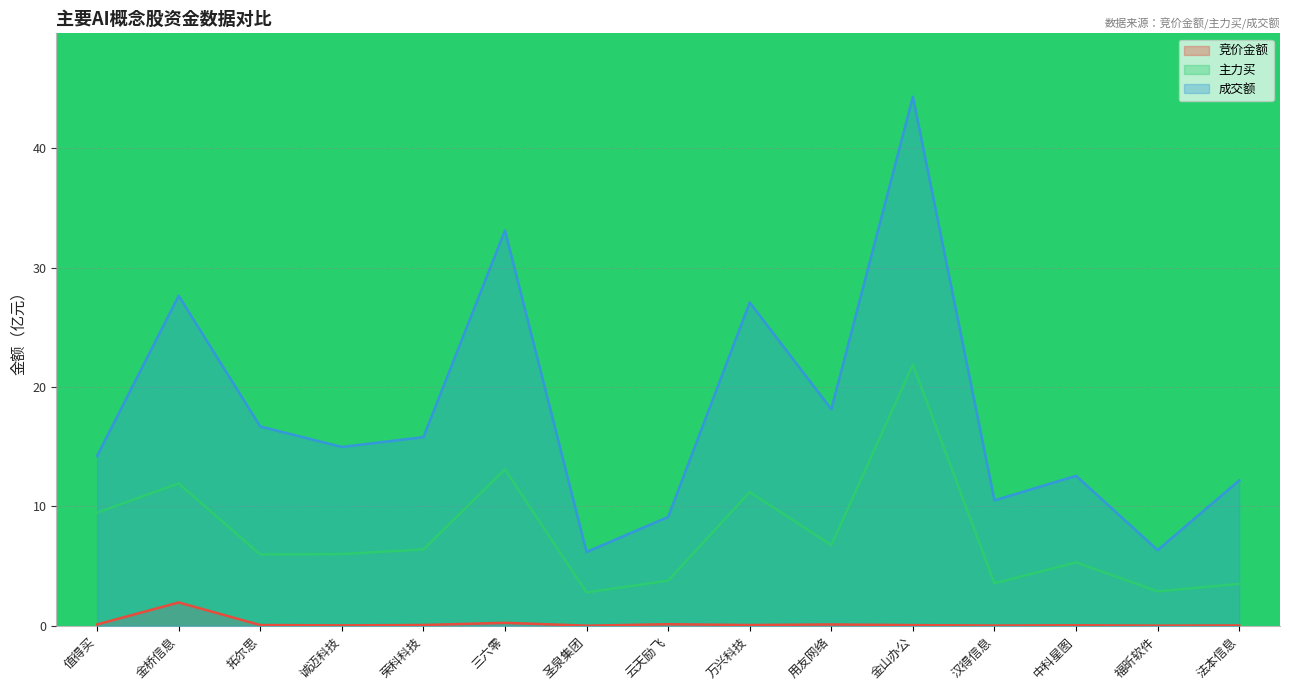

What are all the series names shown in the legend?

竞价金额, 主力买, 成交额